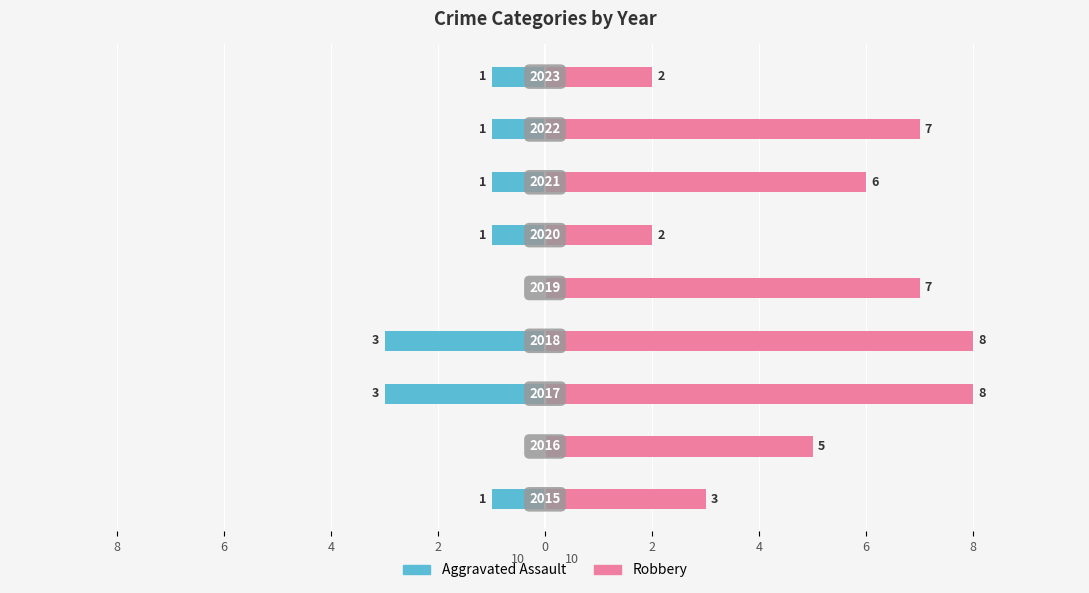

Is it true that Aggravated Assault equals -1 at 6?

True